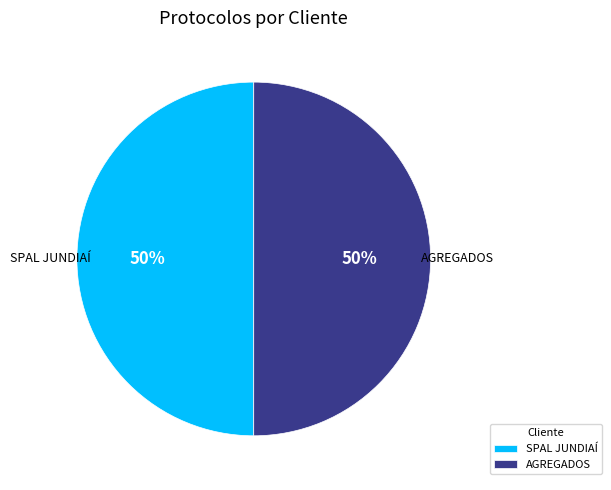

Combined, do SPAL JUNDIAÍ and AGREGADOS account for over 50%?

Yes